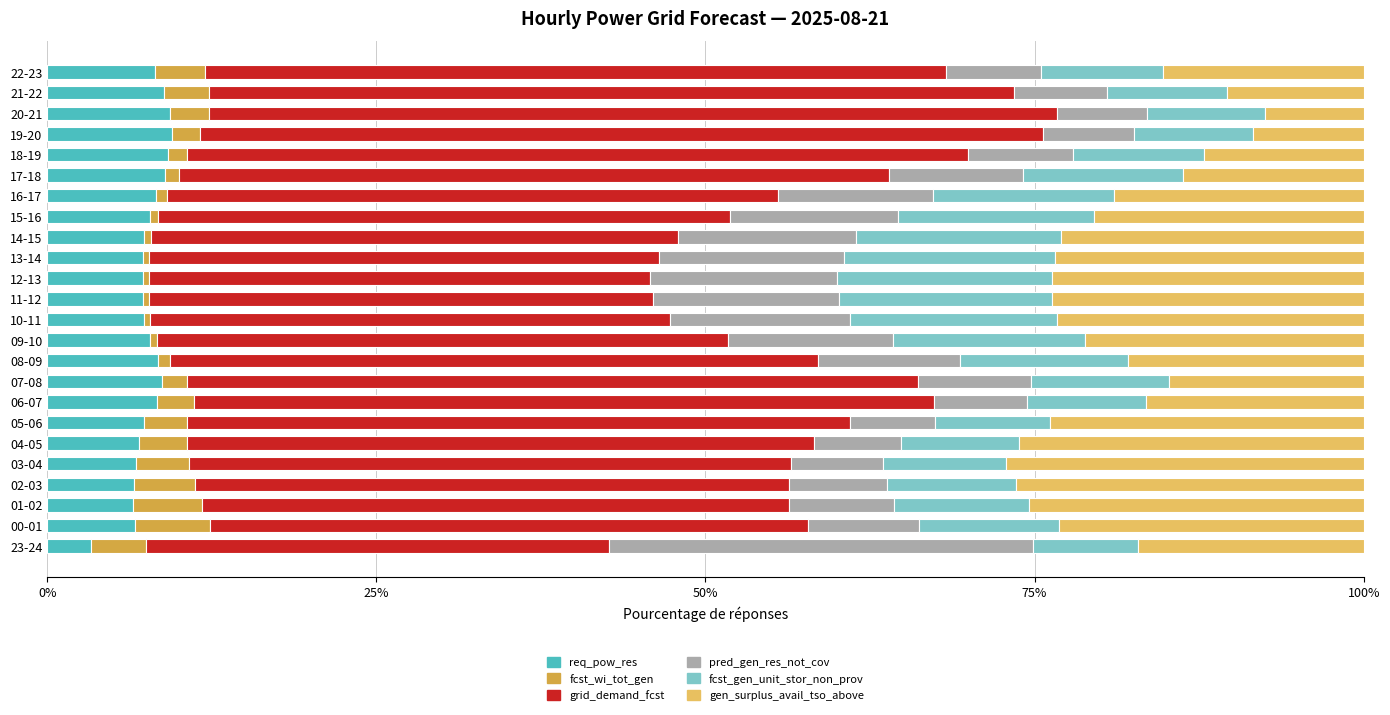

What is the difference between the second highest and second lowest values in the req_pow_res series?

2.8